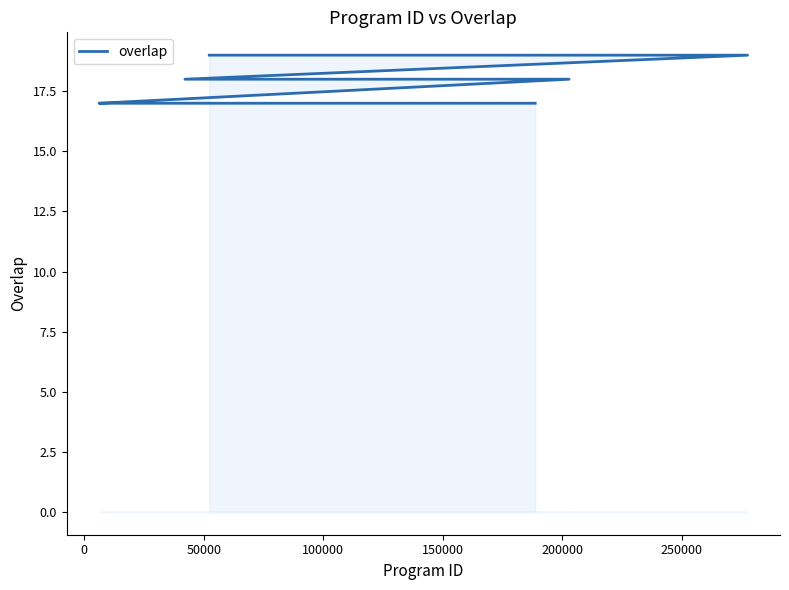

What value does the data have at 0?

19